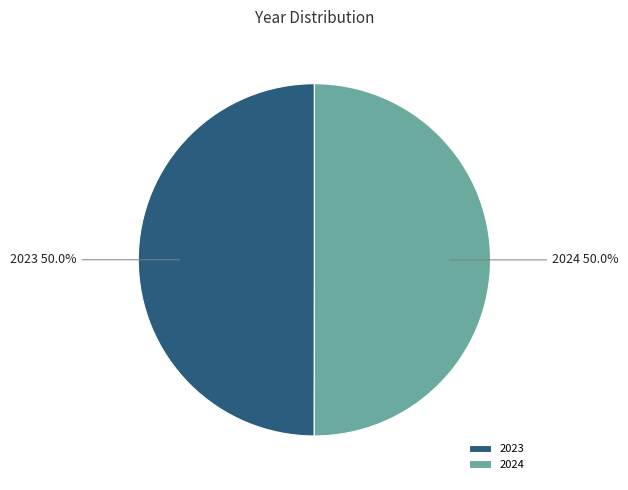

What percentage is the 2023 slice, to the nearest percent?

50%